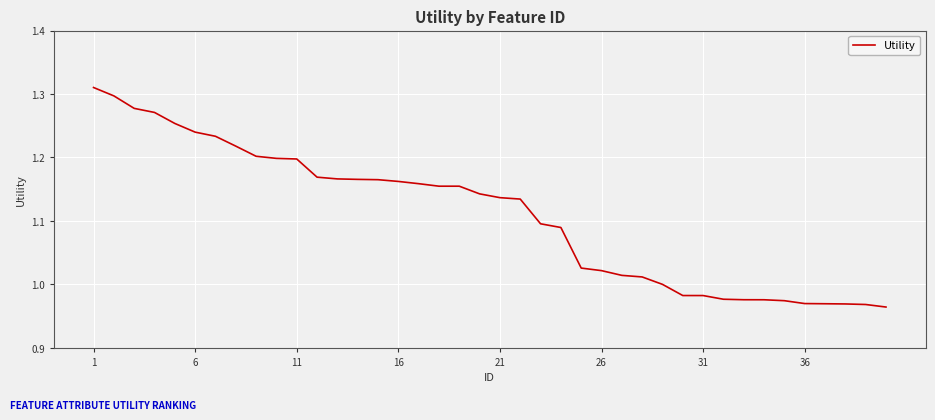

Does the chart have visible grid lines?

Yes